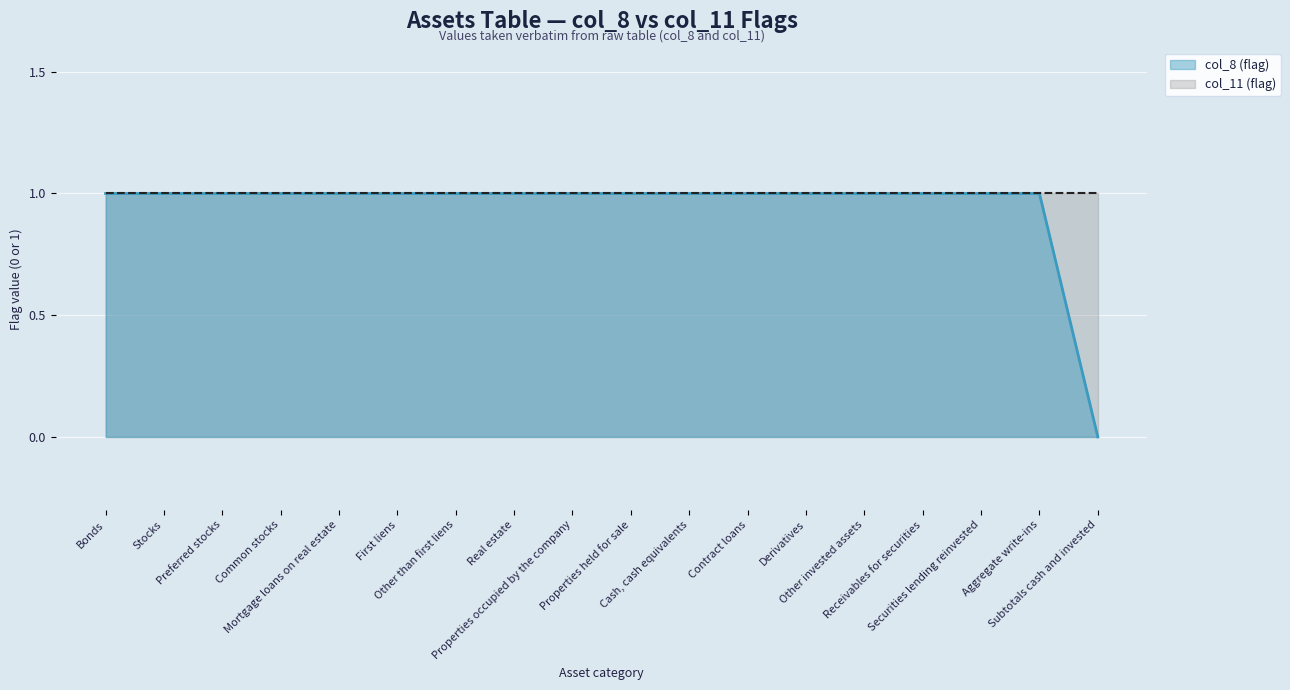

Which has a higher value, Securities lending reinvested or Mortgage loans on real estate?

Securities lending reinvested